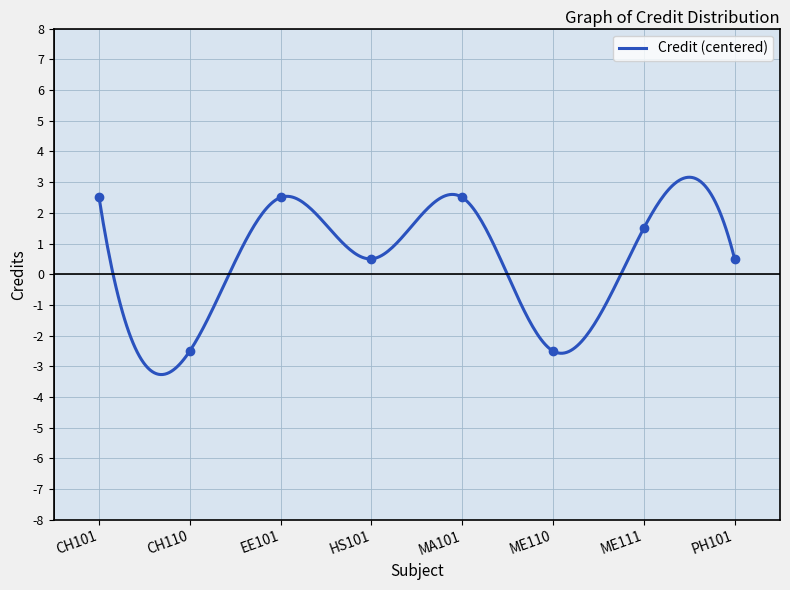

Which category has the highest value across all series?

CH101